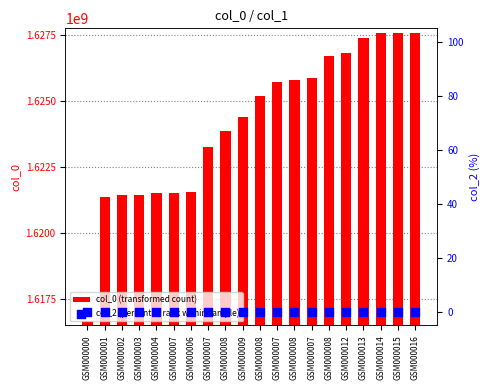

Is the value of col_0 (transformed count) at GSM000006 greater than the value of col_2 (percentile rank within sample) at GSM000007?

Yes